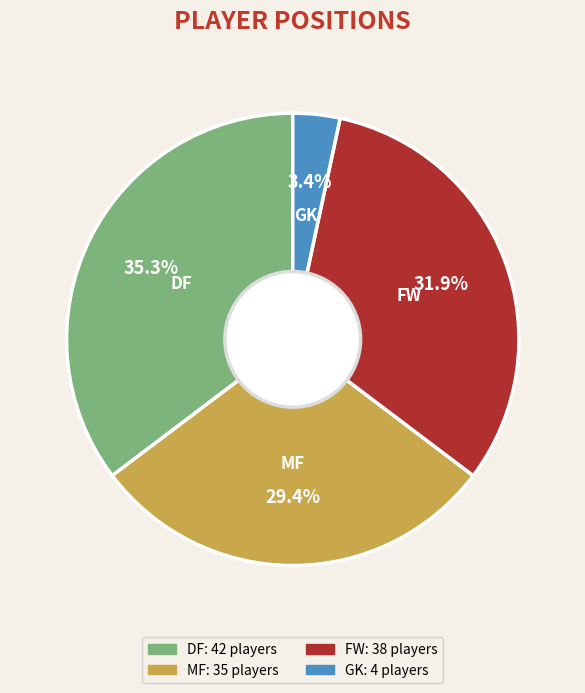

Rank the categories by value from highest to lowest.

DF, FW, MF, GK